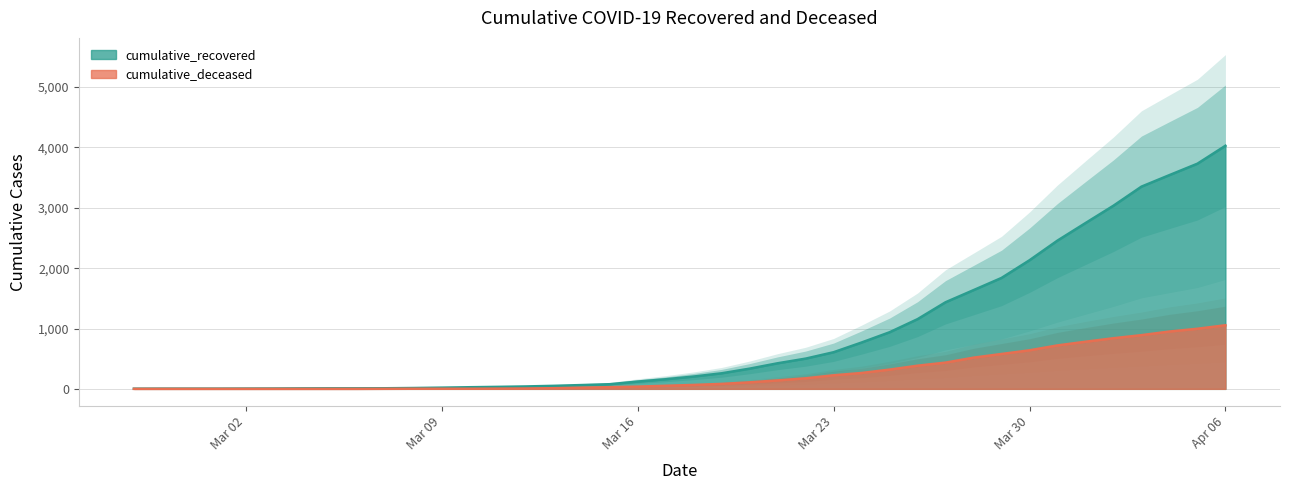

What is the label of the 14th point from the left?

2020-03-11